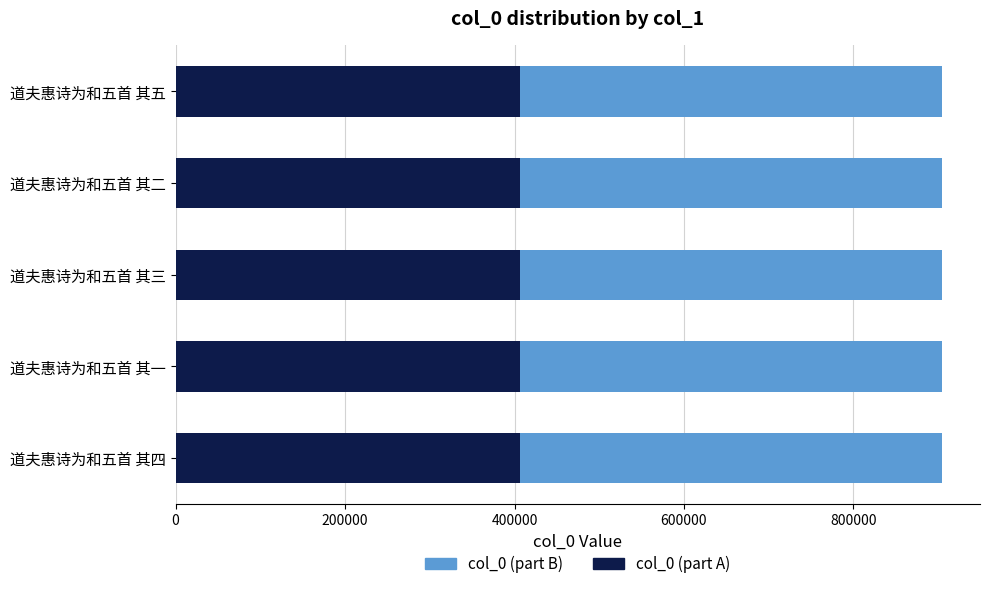

What is the total value across all series at 道夫惠诗为和五首 其三?

904124.0